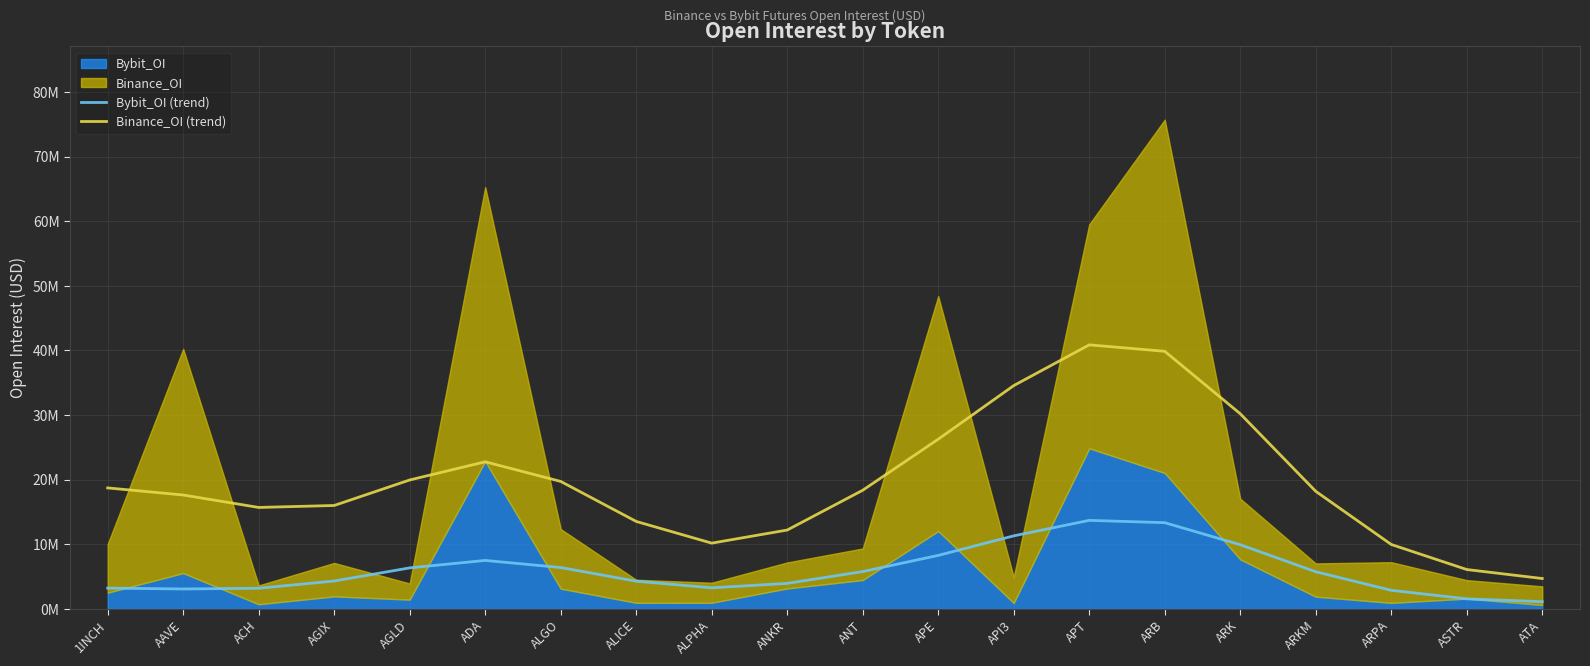

How many categories are shown in the chart?

20